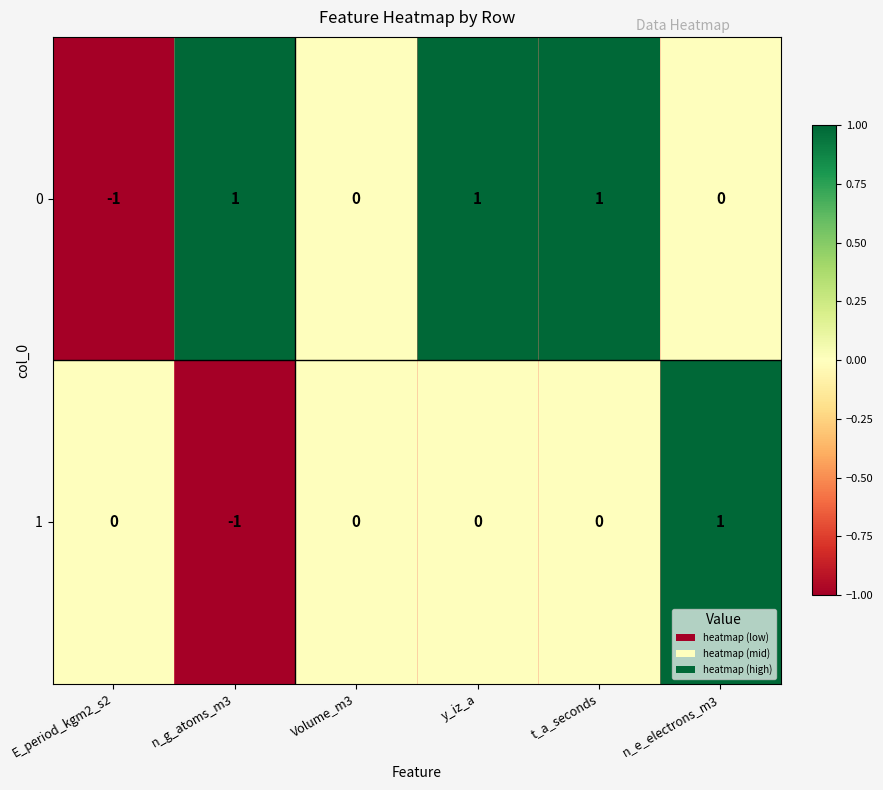

Is the value of 0 at n_g_atoms_m3 greater than the value of 1 at Volume_m3?

Yes